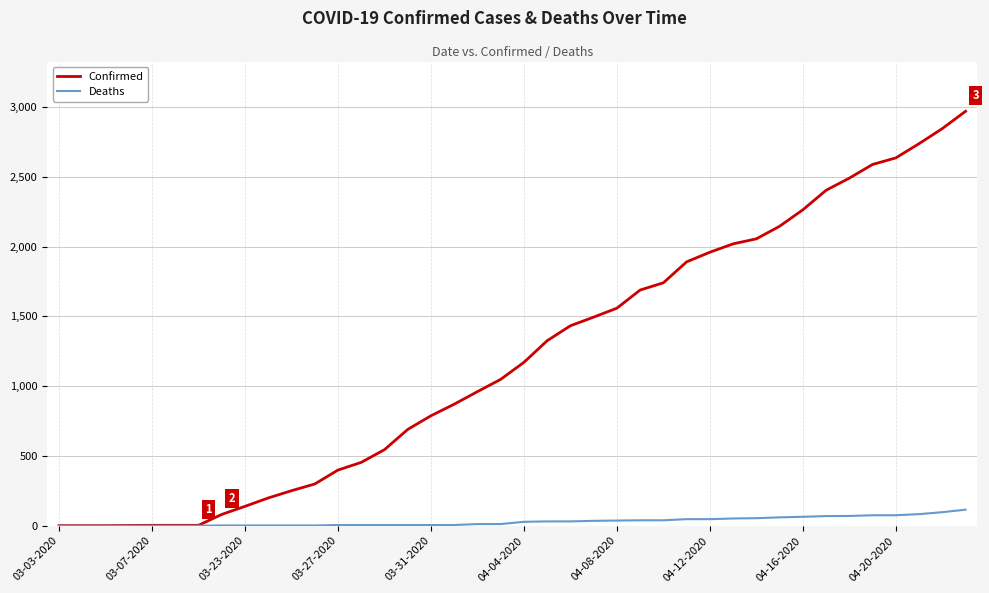

Which series has the widest spread of values?

Confirmed